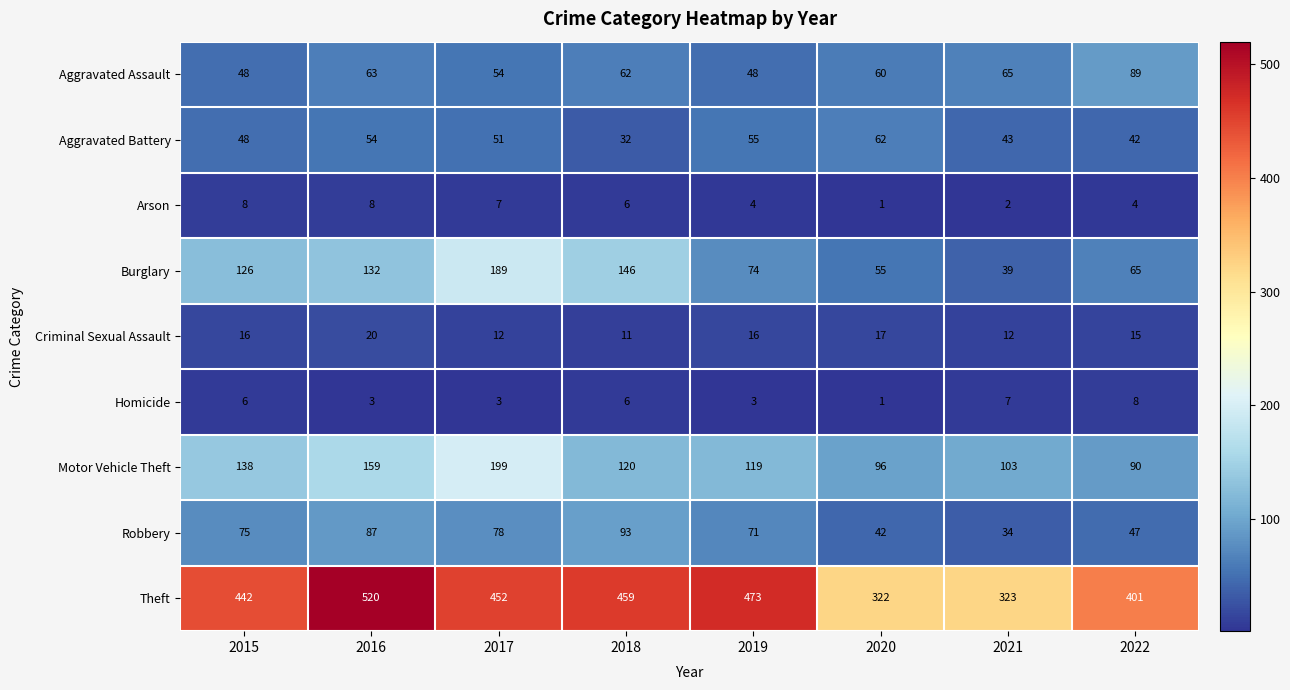

What is the average value of the Burglary series?

103